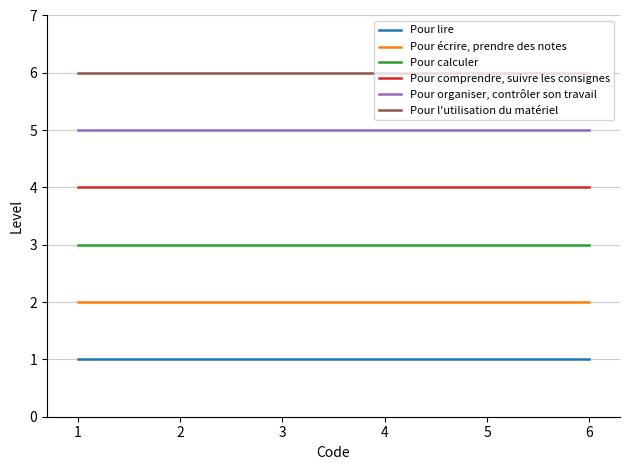

Which series has the largest total across all categories?

Pour l'utilisation du matériel